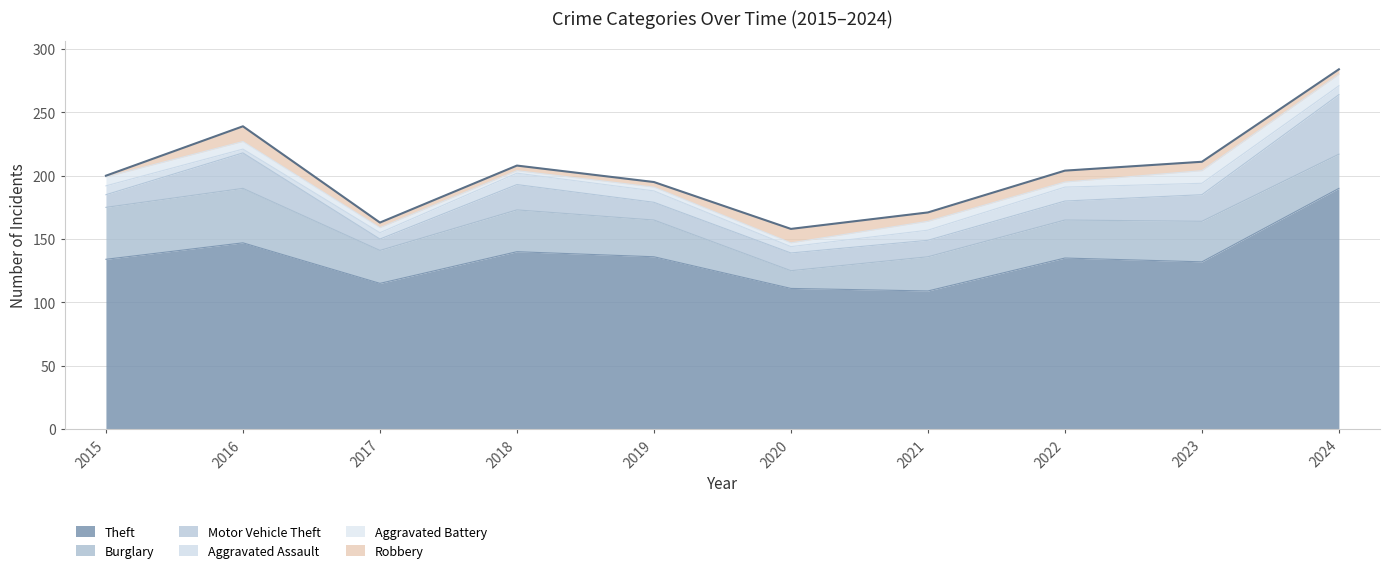

Is the value of Aggravated Assault at 2017 greater than the value of Motor Vehicle Theft at 2023?

No